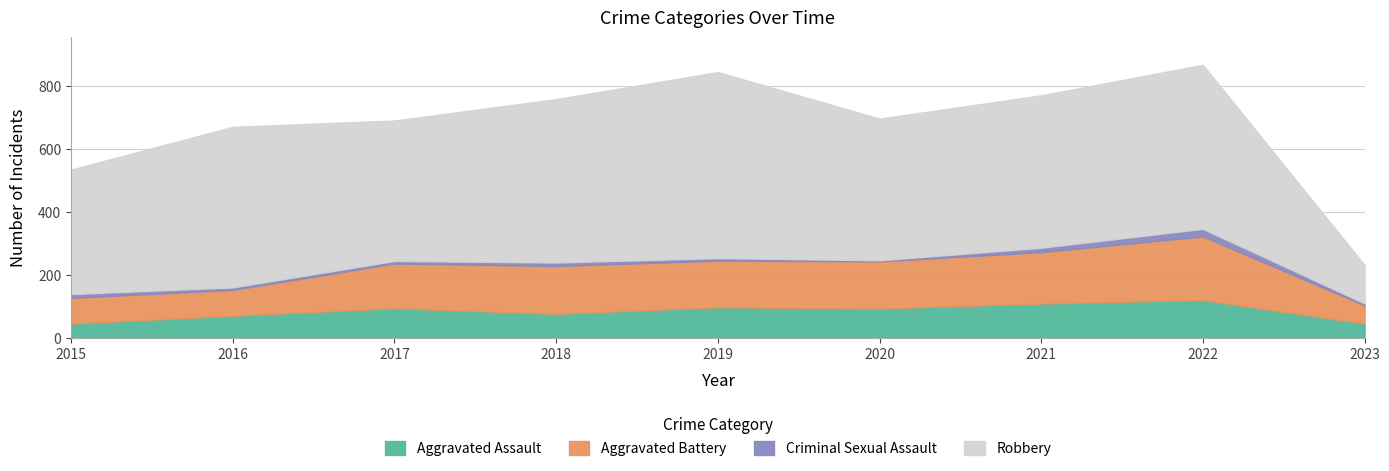

True or false: Aggravated Battery has more than 2 points higher than both neighbors.

False